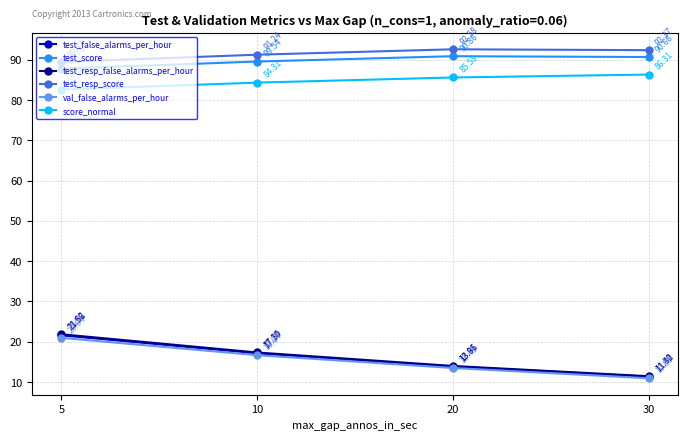

Is it true that test_resp_score equals 20.2 at 30?

False